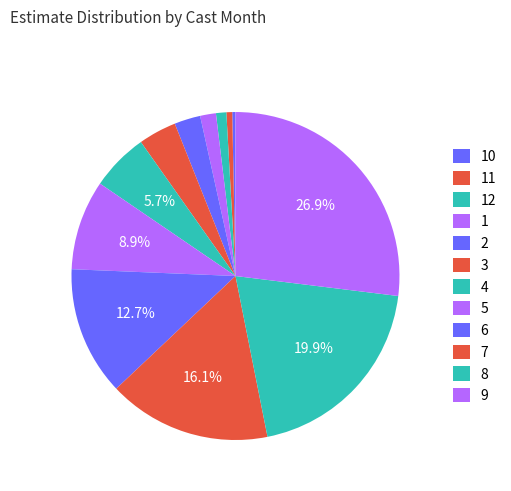

How many slices are in this pie chart?

12